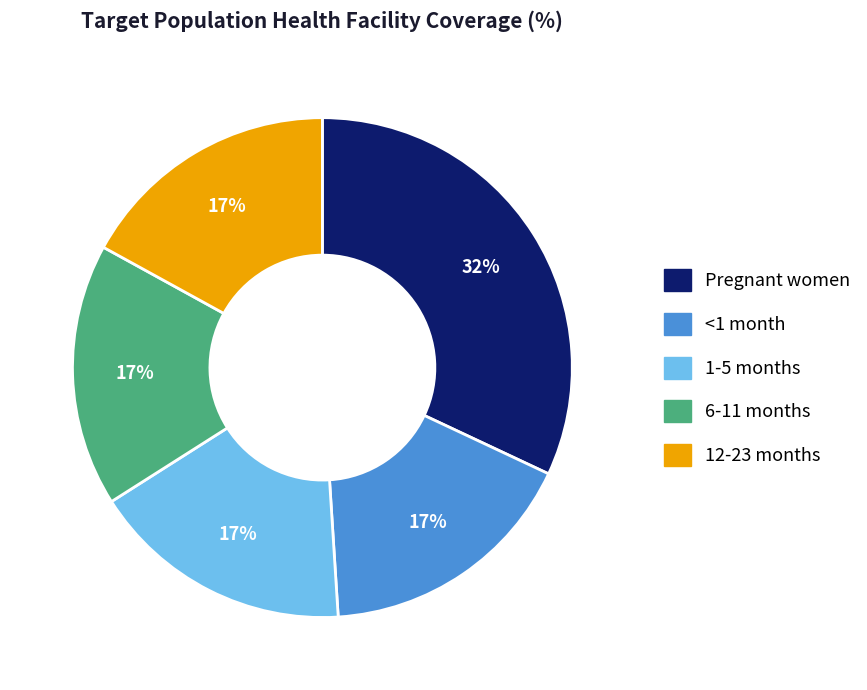

To the nearest percent, what is the difference between the Pregnant women and 1-5 months slice percentages?

15%